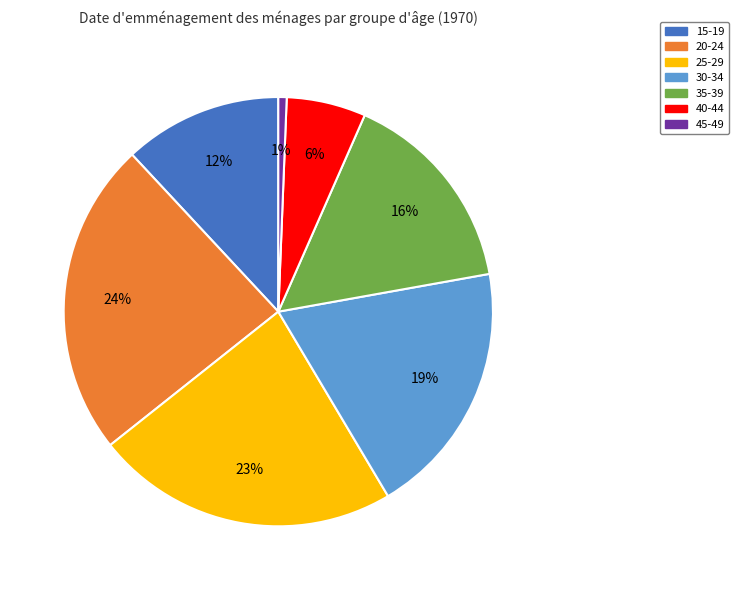

To the nearest percent, what is the combined percentage of 15-19 and 20-24?

36%